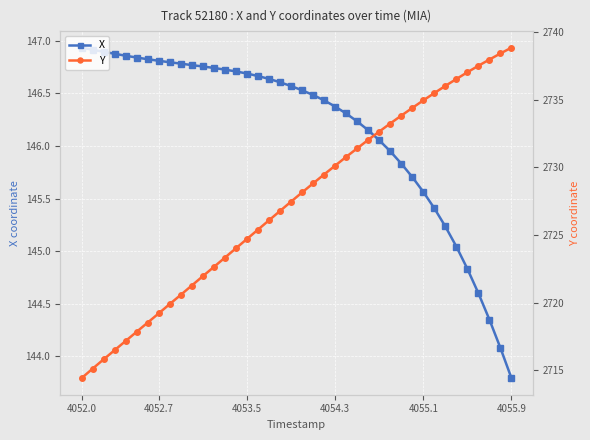

Reading left to right, extract all data points from this chart.

X: 146.9	146.9	146.9	146.9	146.9	146.8	146.8	146.8	146.8	146.8	146.8	146.8	146.7	146.7	146.7	146.7	146.7	146.6	146.6	146.6	146.5	146.5	146.4	146.4	146.3	146.2	146.2	146.1	145.9	145.8	145.7	145.6	145.4	145.2	145.0	144.8	144.6	144.3	144.1	143.8
Y: 2714.4	2715.1	2715.8	2716.5	2717.2	2717.8	2718.5	2719.2	2719.9	2720.6	2721.3	2722.0	2722.6	2723.3	2724.0	2724.7	2725.4	2726.1	2726.8	2727.5	2728.2	2728.8	2729.5	2730.1	2730.8	2731.4	2732.0	2732.7	2733.2	2733.8	2734.4	2735.0	2735.5	2736.0	2736.5	2737.0	2737.5	2738.0	2738.4	2738.9